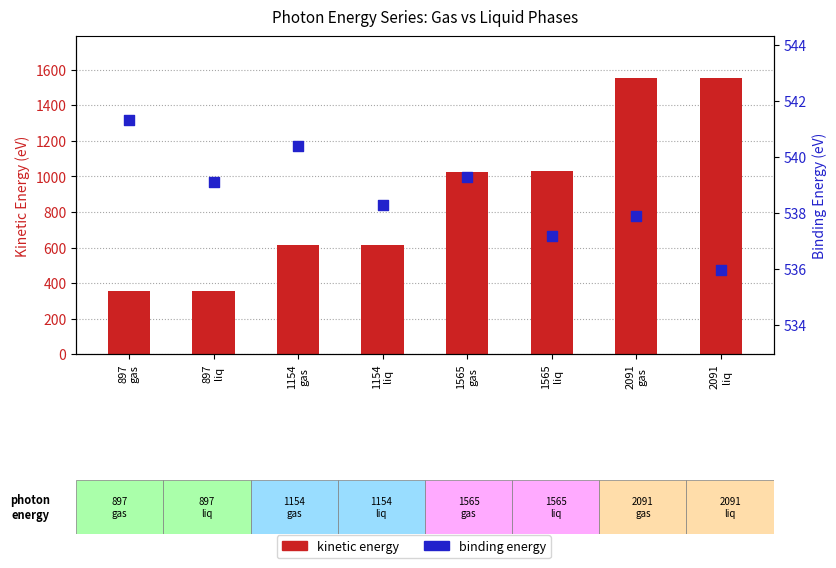

What is the total value across all series at 897
liq?

897.0